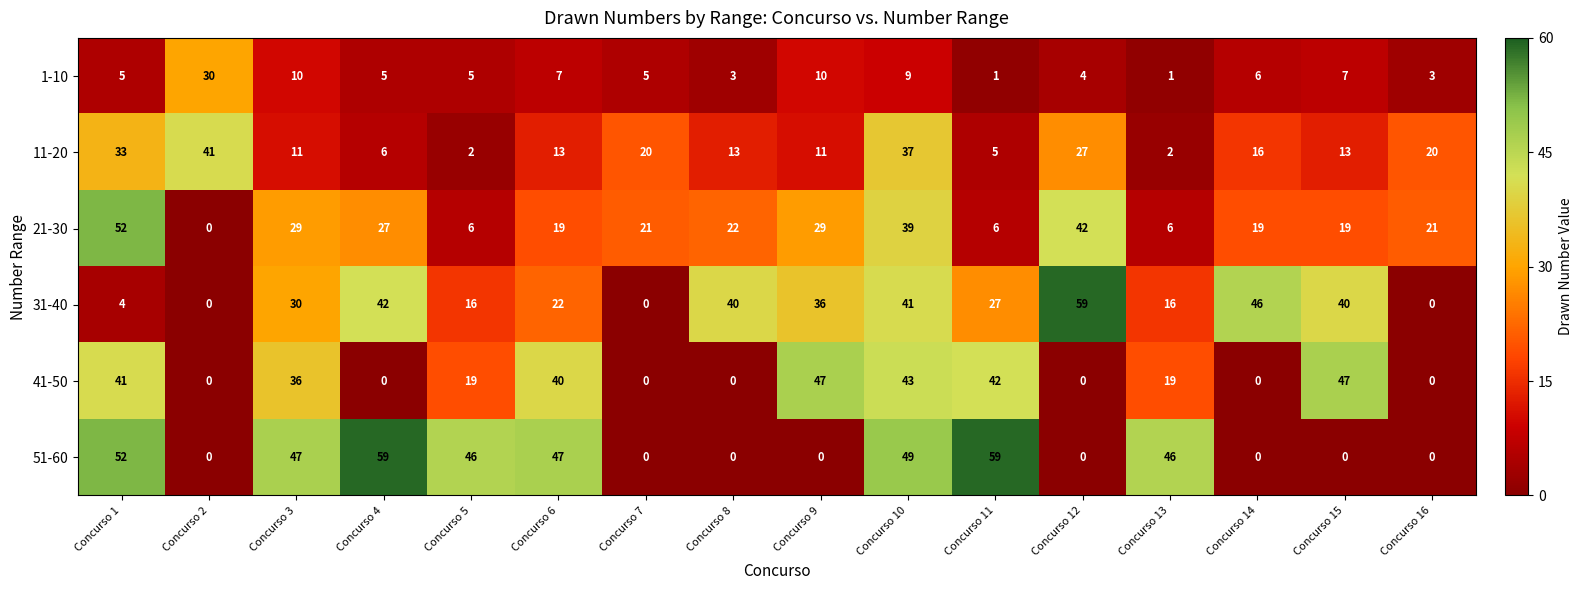

Rank the series at Concurso 11 from lowest to highest value.

1-10, 11-20, 21-30, 31-40, 41-50, 51-60